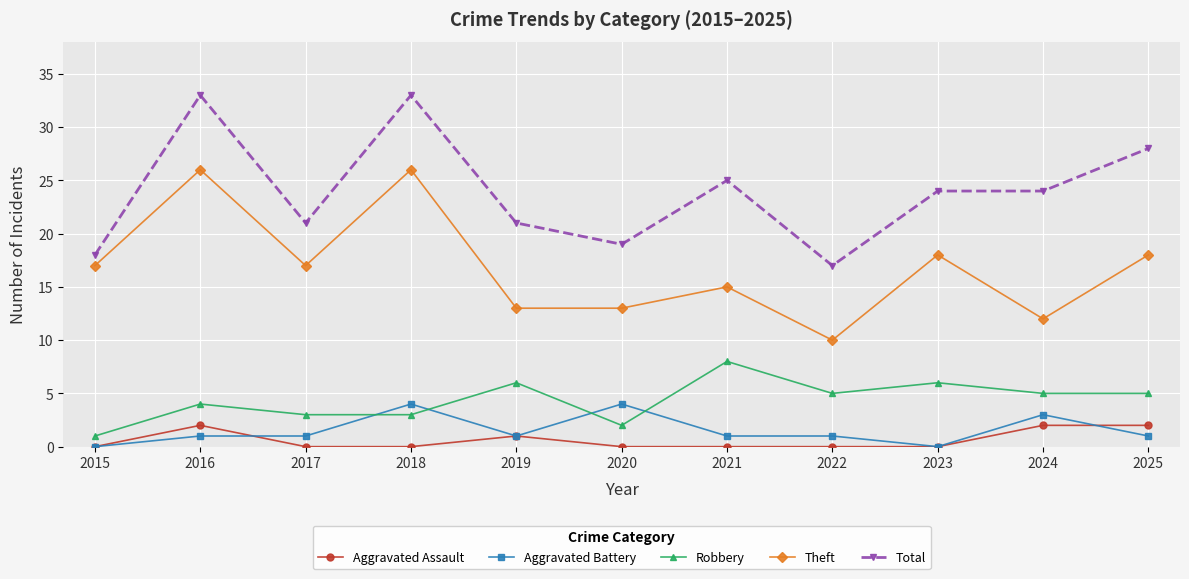

Is this an area chart (filled region under the line)?

No